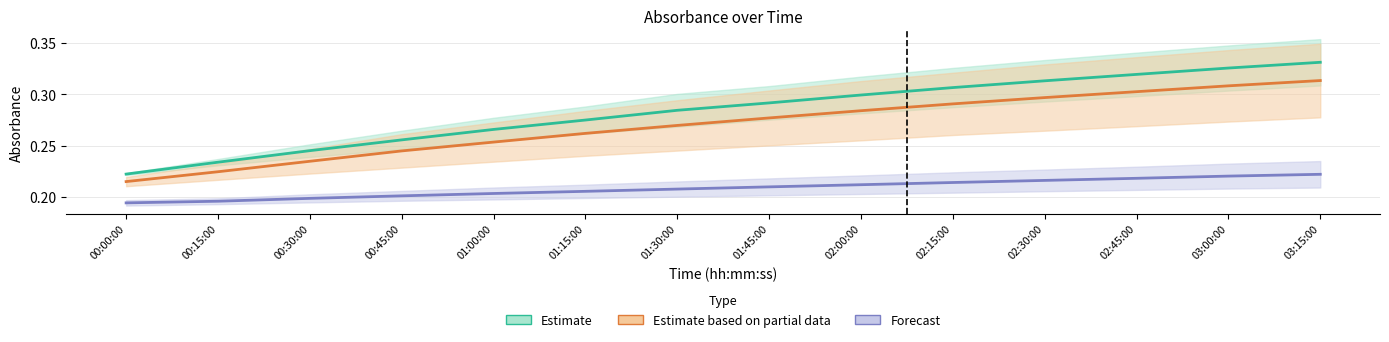

What is the maximum value for A12?

0.3